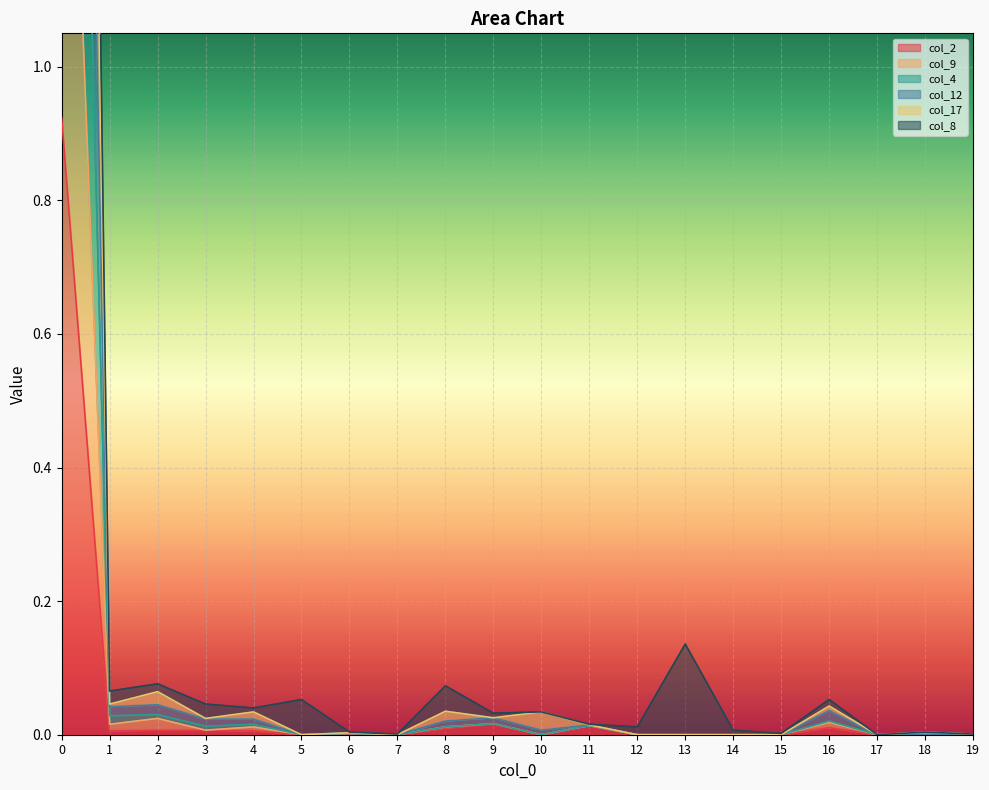

How many positive values does the col_4 series have?

12